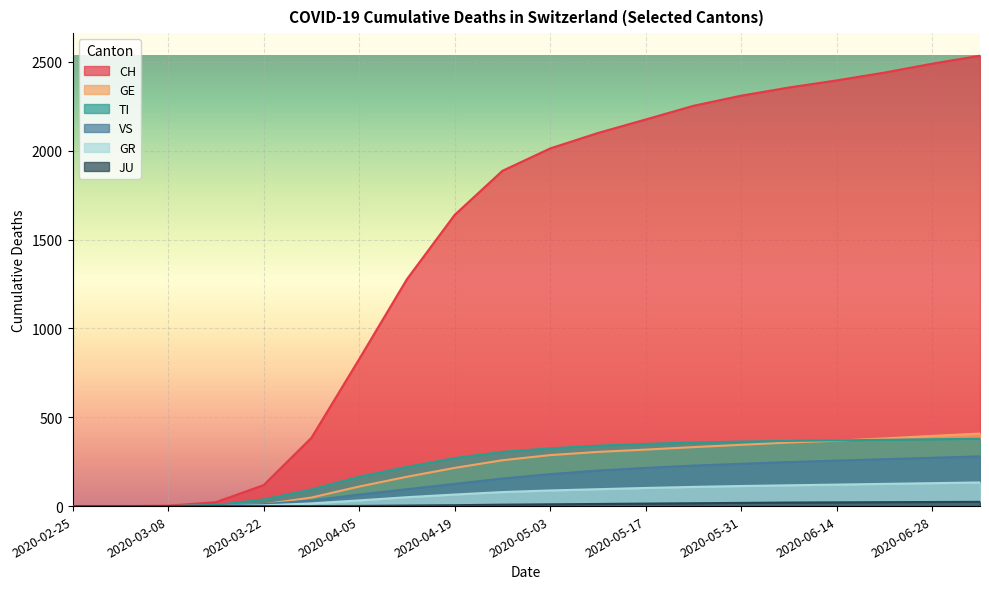

At how many categories does at least one series exceed 408?

14